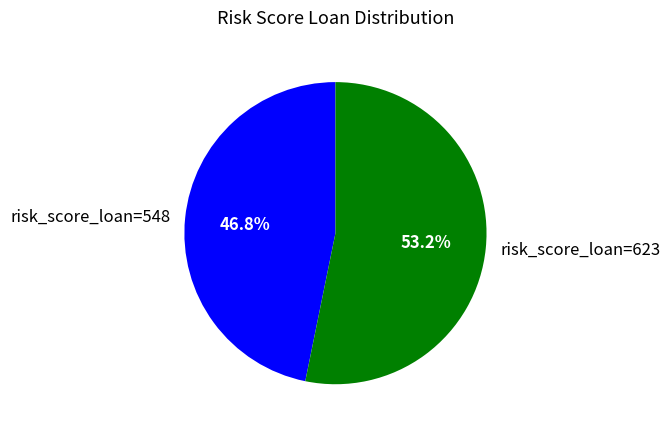

True or false: risk_score_loan=548 accounts for 57% of the total.

False